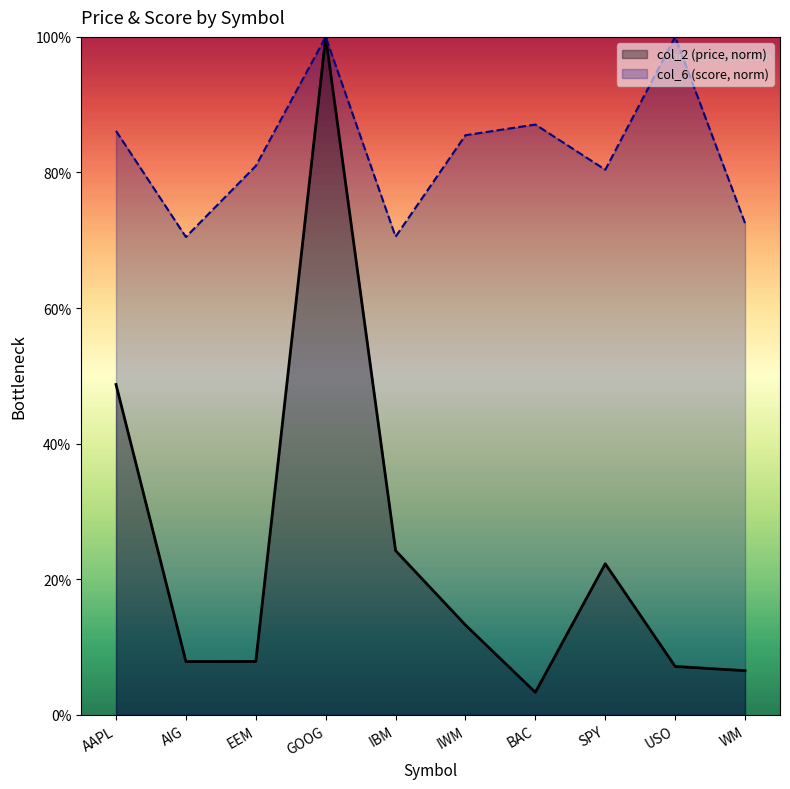

True or false: col_6 and col_2 cross at least once.

False